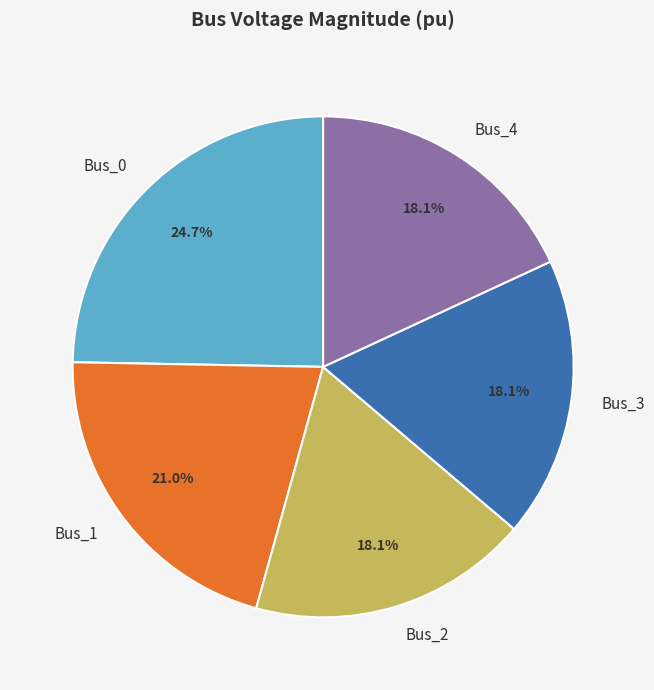

Between Bus_0 and Bus_4, which is larger?

Bus_0